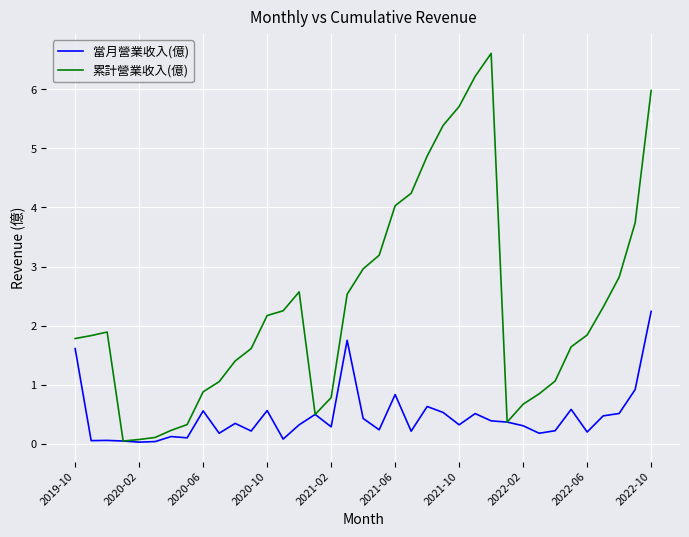

Which series has the widest spread of values?

累計營業收入(億)